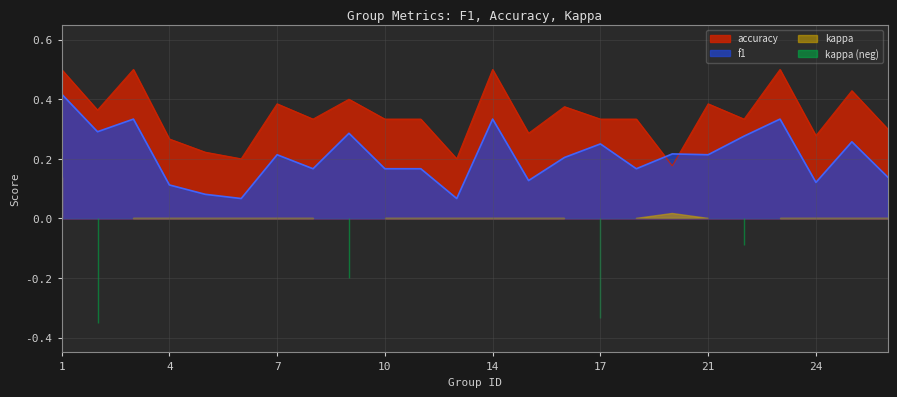

Reading left to right, list all the values displayed in this chart.

f1: 0.4	0.3	0.3	0.1	0.1	0.1	0.2	0.2	0.3	0.2	0.2	0.1	0.3	0.1	0.2	0.2	0.2	0.2	0.2	0.3	0.3	0.1	0.3	0.1
accuracy: 0.5	0.4	0.5	0.3	0.2	0.2	0.4	0.3	0.4	0.3	0.3	0.2	0.5	0.3	0.4	0.3	0.3	0.2	0.4	0.3	0.5	0.3	0.4	0.3